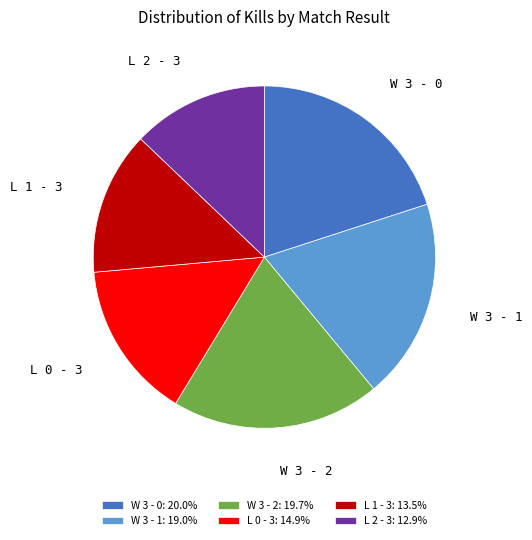

The W 3 - 1 slice represents 19% of the pie. True or false?

True